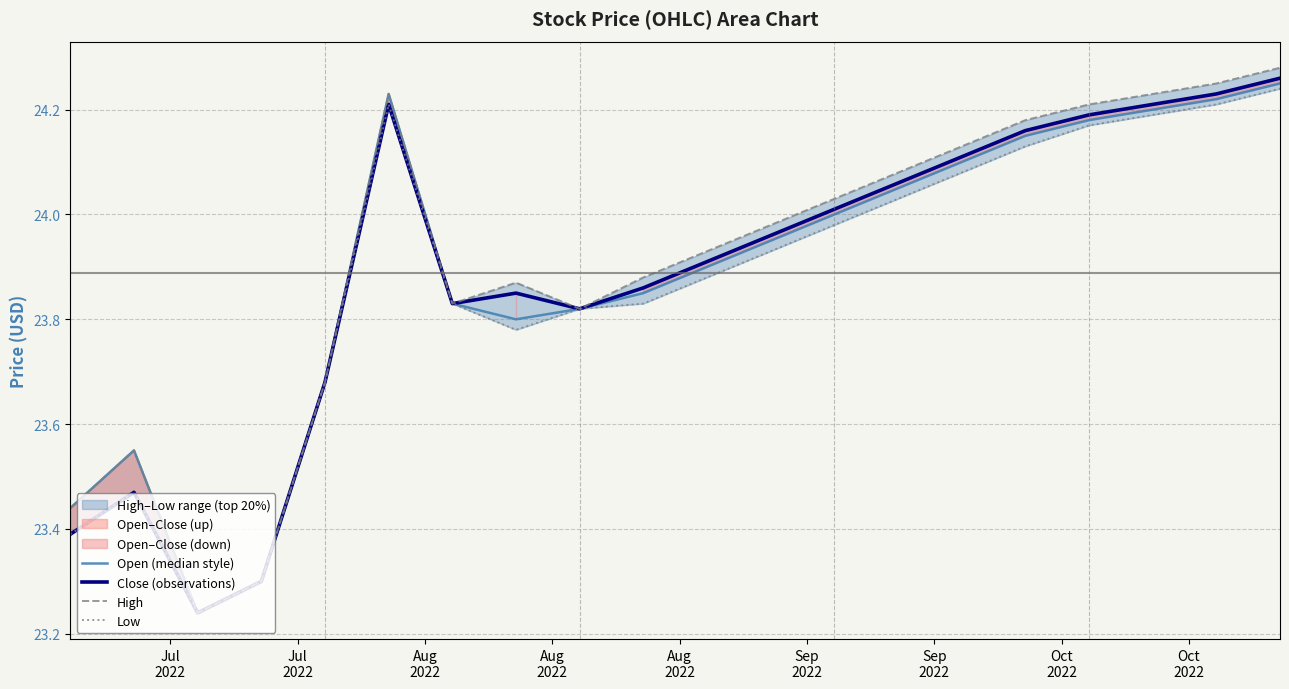

How many interior local peaks does the Close (observations) series have?

3